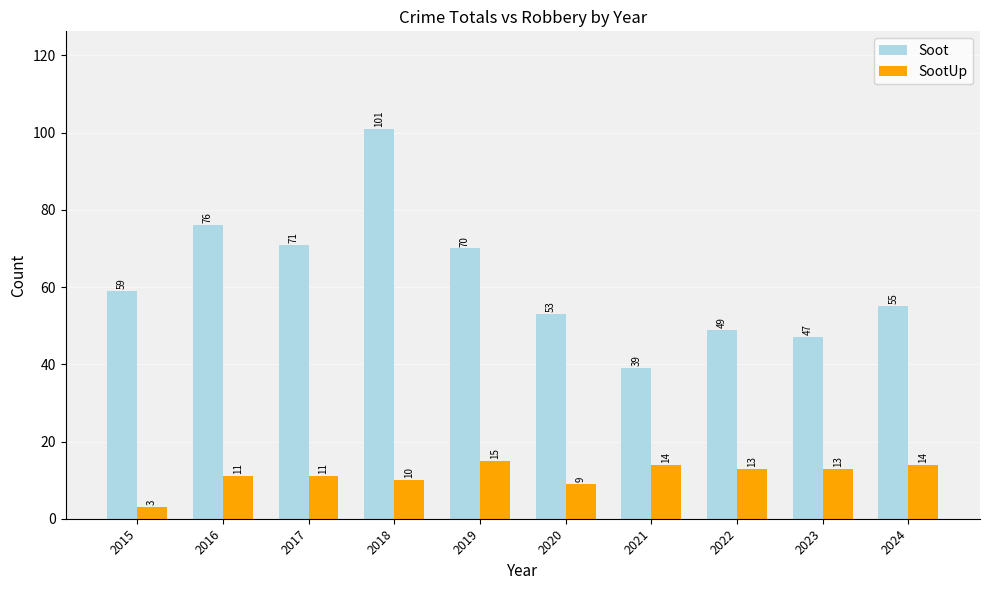

What is the total value across all series at 2017?

82